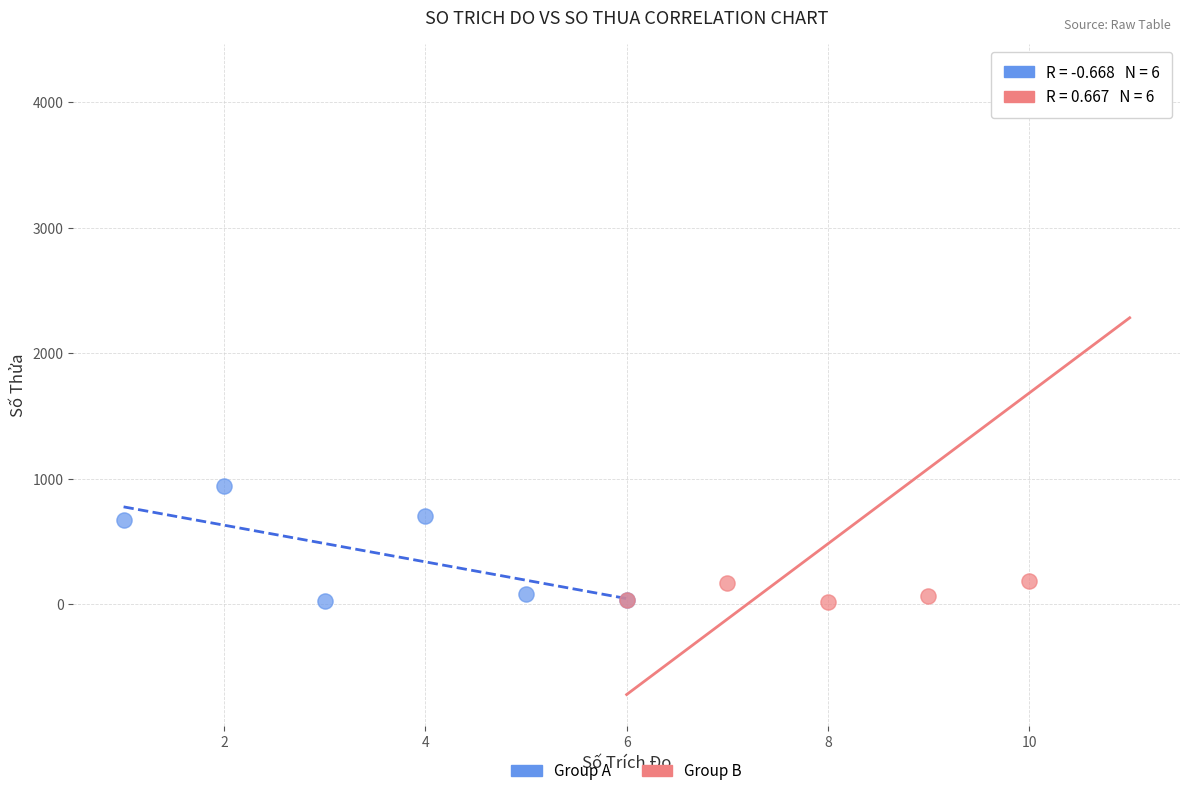

Which series has the widest spread of Y values?

Group B